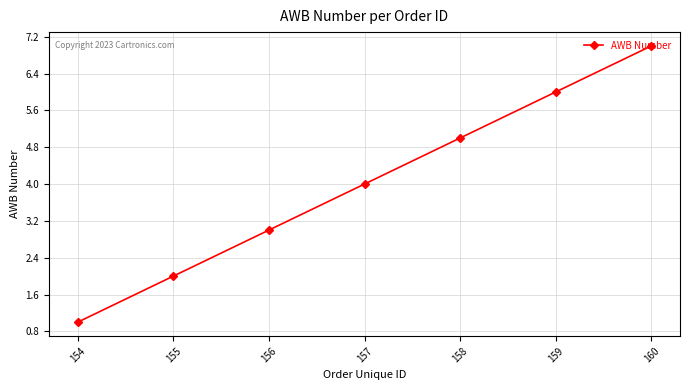

List the labels in order of value, smallest first.

154, 155, 156, 157, 158, 159, 160